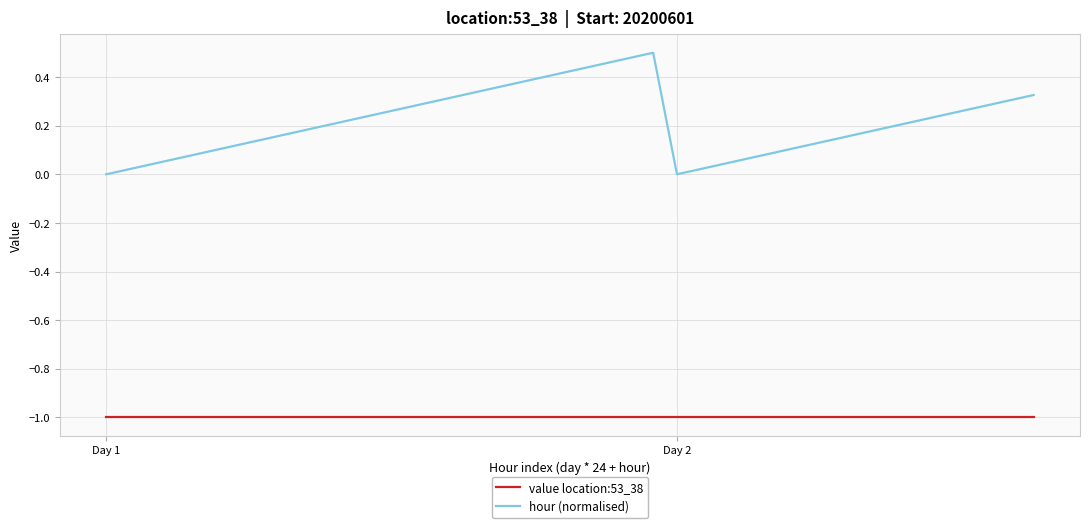

Rank the series by their average value, from highest to lowest.

hour (normalised), value location:53_38